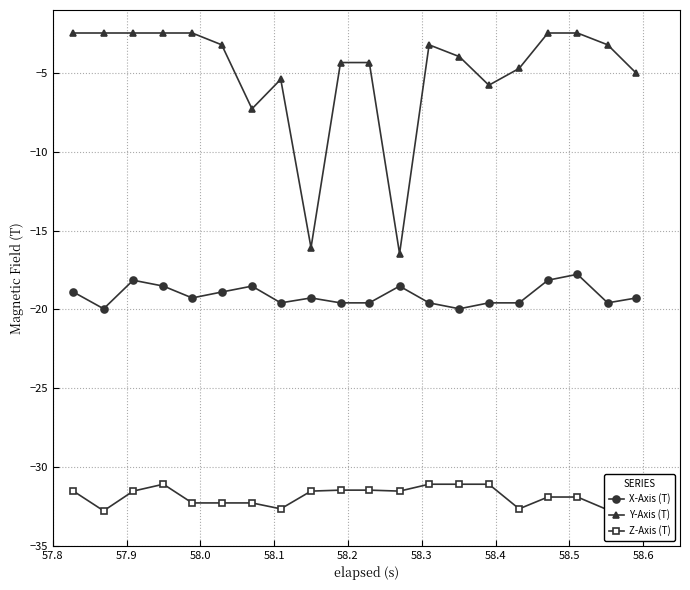

What is the highest value of the X-Axis (T) series?

-17.8